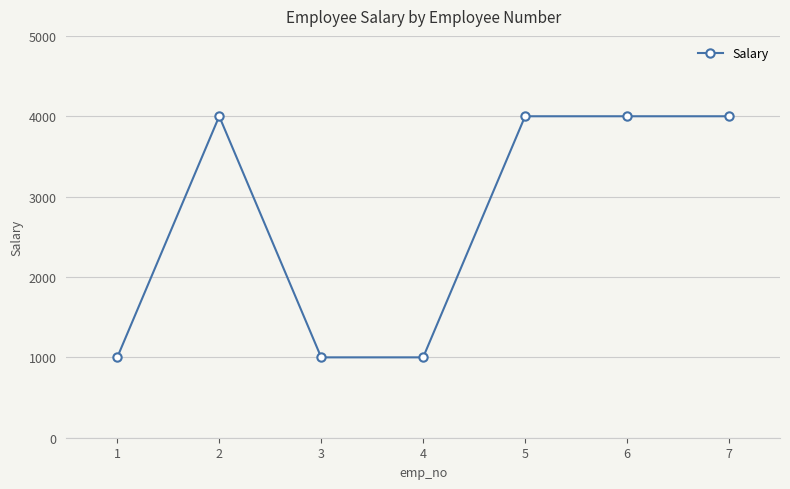

What is the change in value from 4 to 7?

+3000